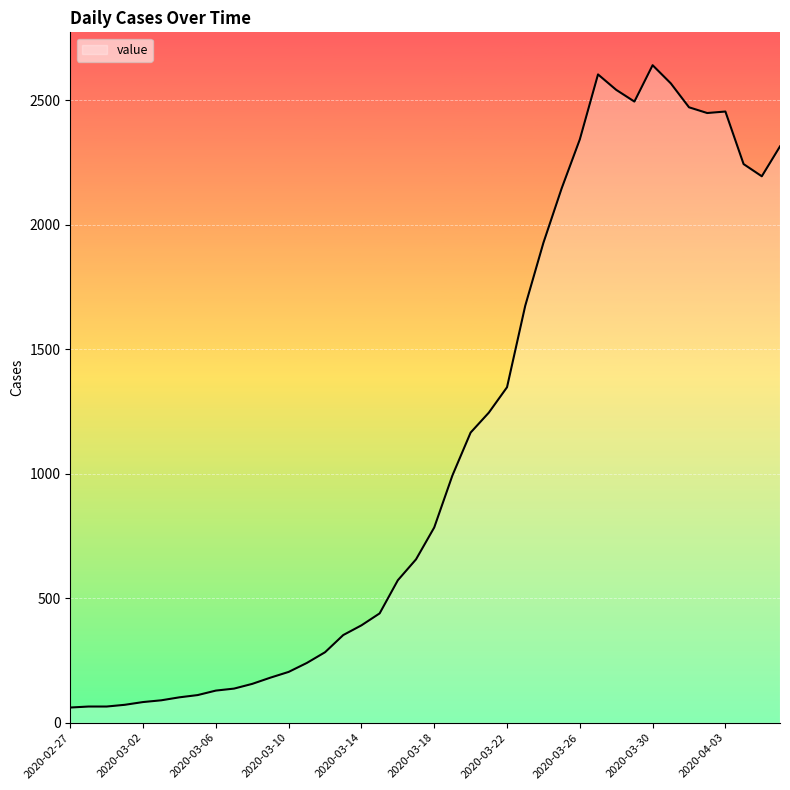

What is the greatest value displayed?

2640